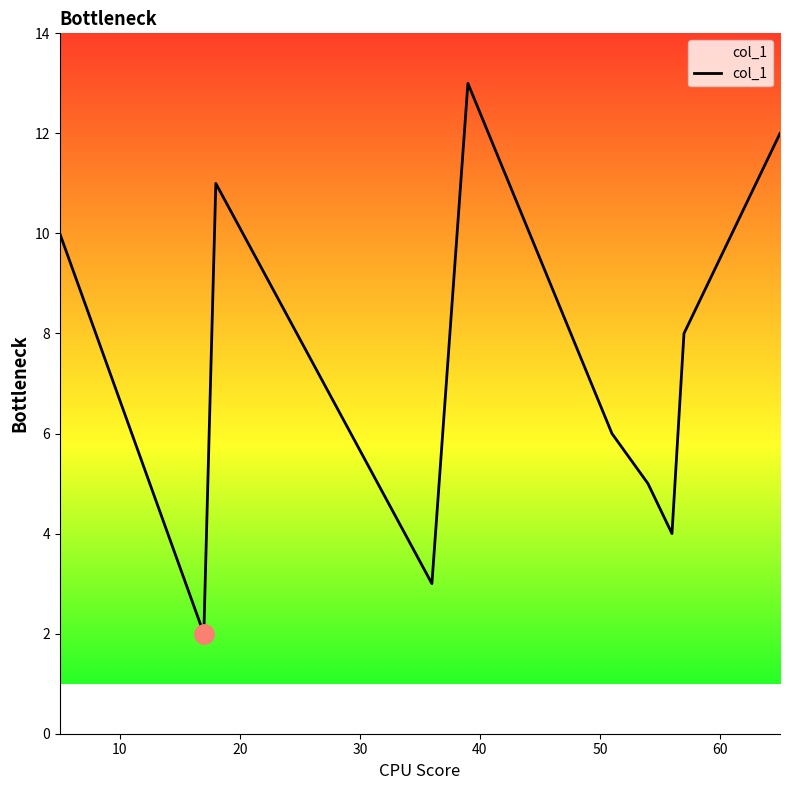

What is the minimum value shown in the chart?

2.0